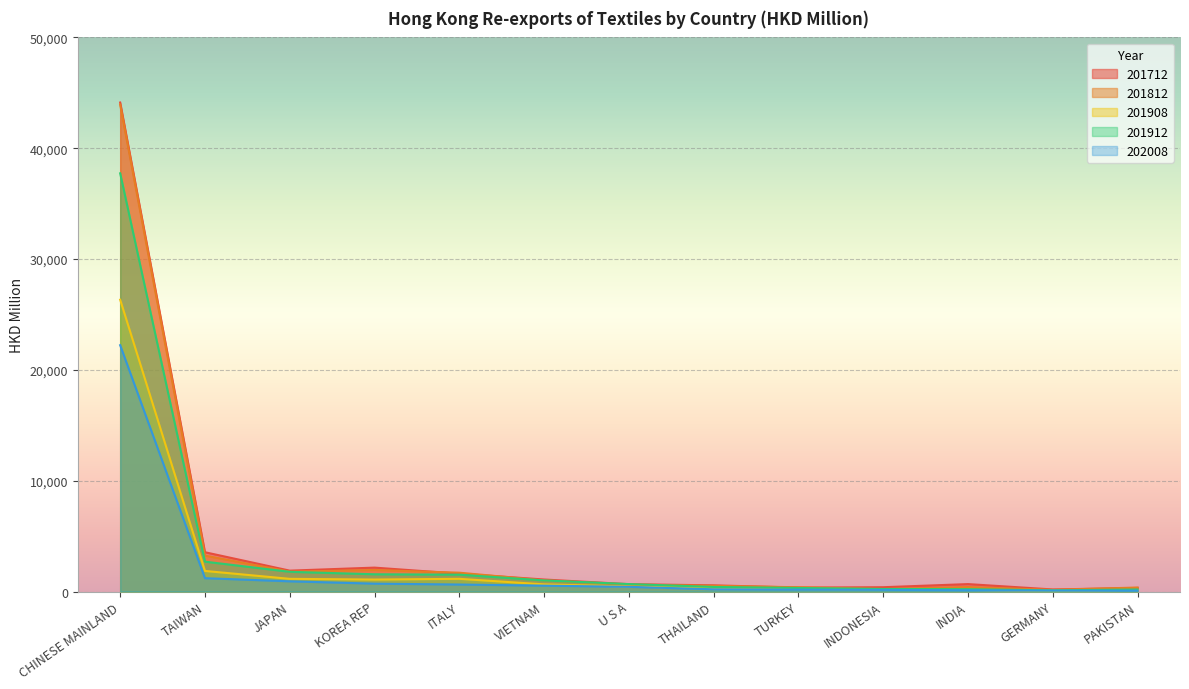

At which label does 202008 first exceed 423?

CHINESE MAINLAND